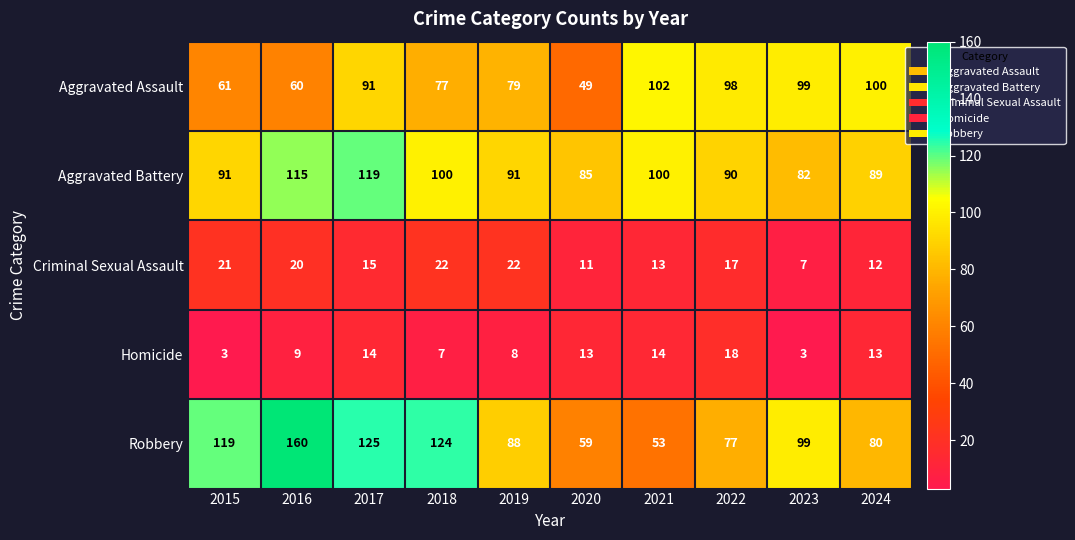

Which label corresponds to the largest value in the chart?

2016